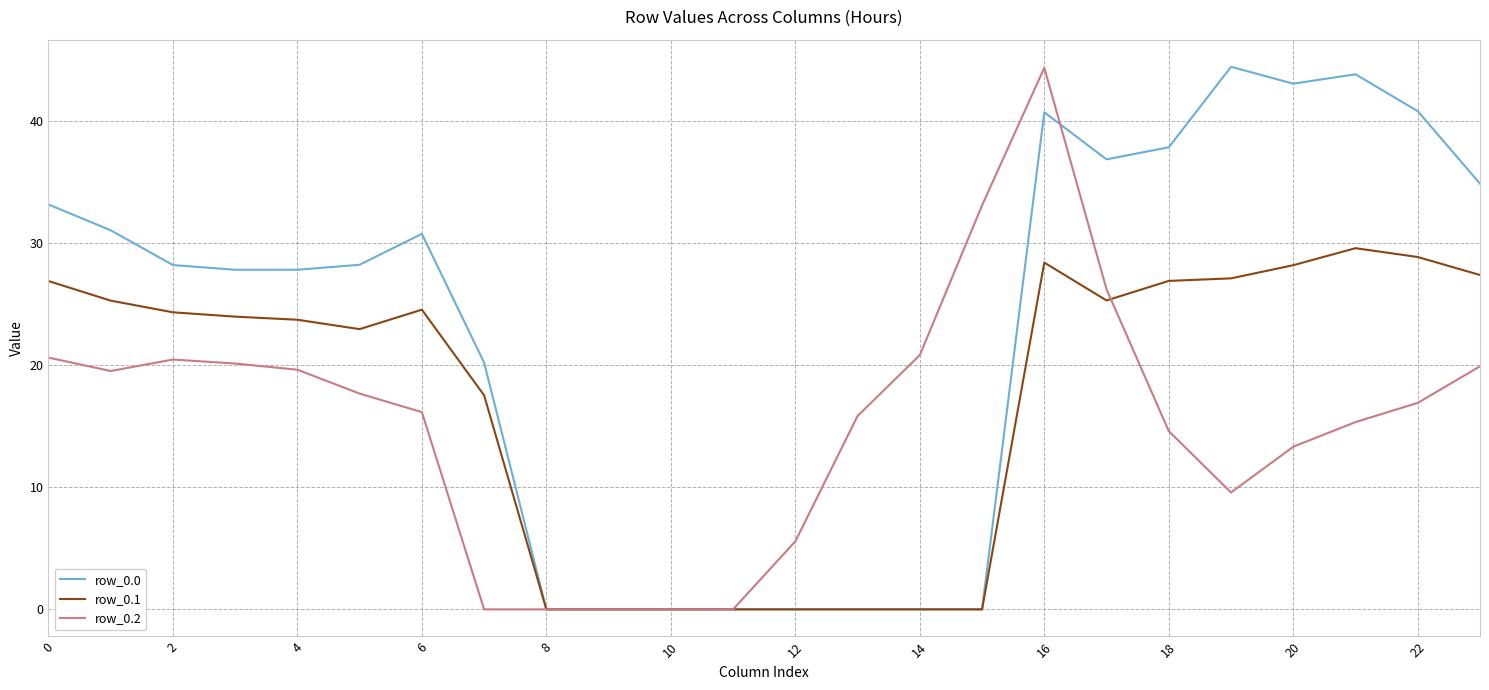

How many series are shown in this chart?

3